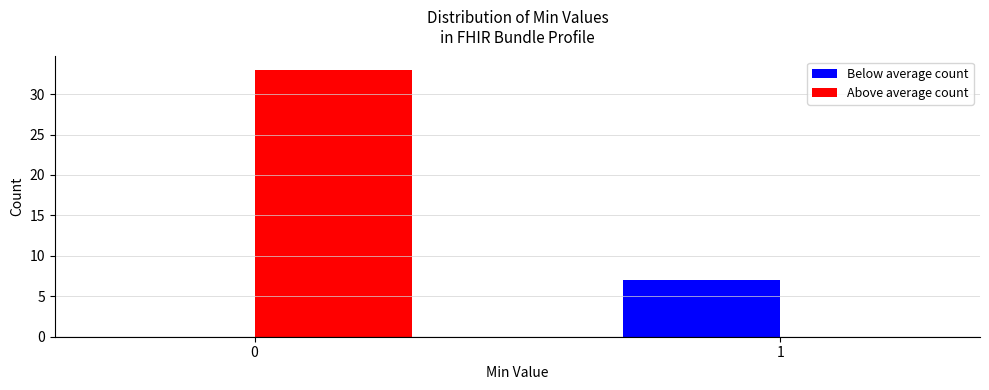

Reading right to left, list all the values displayed in this chart.

Below average count: 1=7	0=0
Above average count: 1=0	0=33